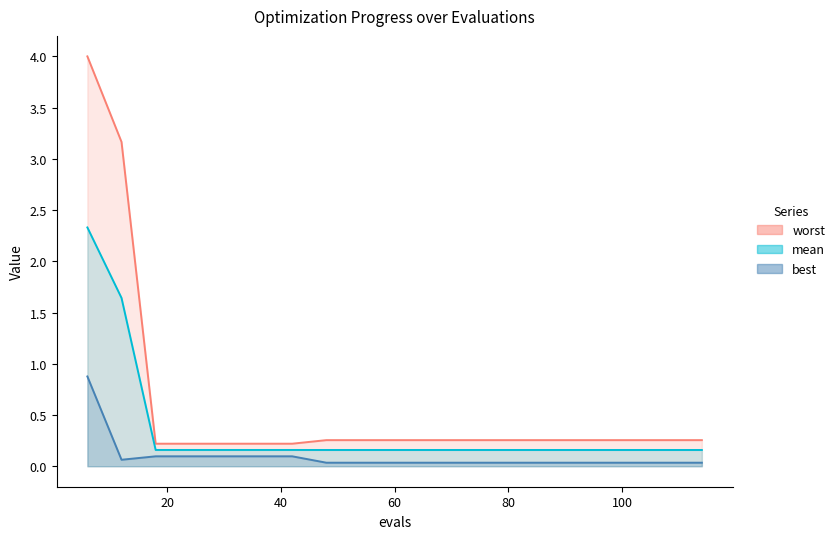

Reading right to left, extract all data points from this chart.

mean: 0.2	0.2	0.2	0.2	0.2	0.2	0.2	0.2	0.2	0.2	0.2	0.2	0.2	0.2	0.2	0.2	0.2	1.6	2.3
best: 0.0	0.0	0.0	0.0	0.0	0.0	0.0	0.0	0.0	0.0	0.0	0.0	0.1	0.1	0.1	0.1	0.1	0.1	0.9
worst: 0.3	0.3	0.3	0.3	0.3	0.3	0.3	0.3	0.3	0.3	0.3	0.3	0.2	0.2	0.2	0.2	0.2	3.2	4.0